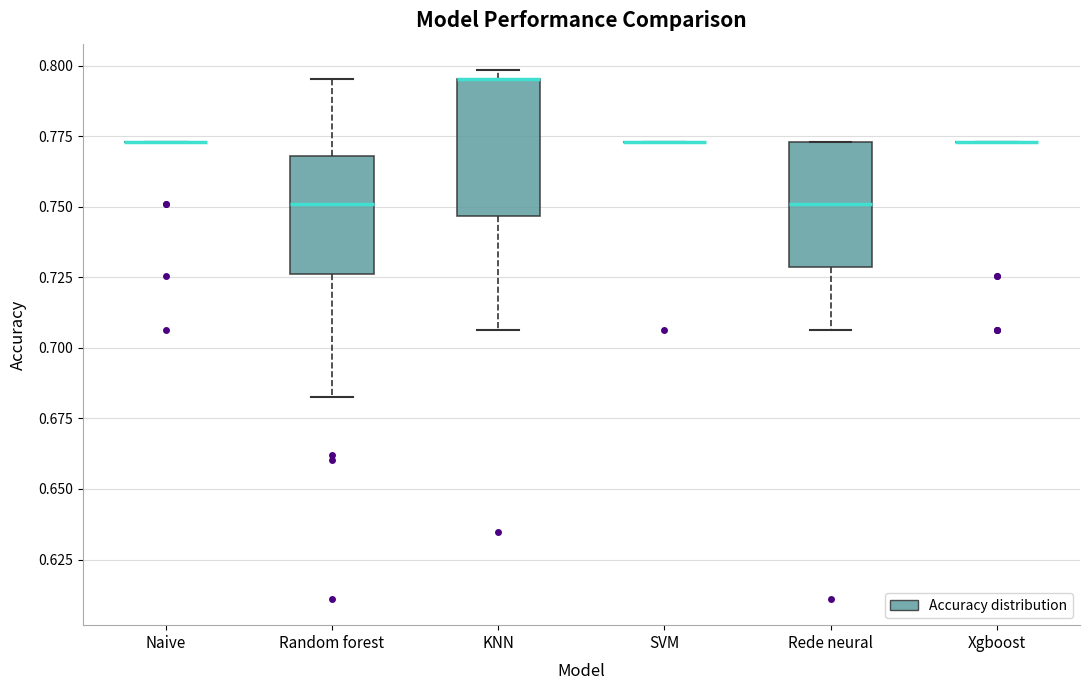

Reading left to right, read every box against the y-axis: the position of its median line, the range the box covers, and the ends of its whiskers. The values are not printed on the chart, so give them approximately, as read against the axis.

Naive: box collapsed to a line at 0.775, whiskers 0.775 to 0.775
Random forest: median 0.750, box 0.725 to 0.770, whiskers 0.685 to 0.795
KNN: median 0.795 (drawn on the box's upper edge), box 0.745 to 0.795, whiskers 0.705 to 0.800
SVM: box collapsed to a line at 0.775, whiskers 0.775 to 0.775
Rede neural: median 0.750, box 0.730 to 0.775, whiskers 0.705 to 0.775
Xgboost: box collapsed to a line at 0.775, whiskers 0.775 to 0.775